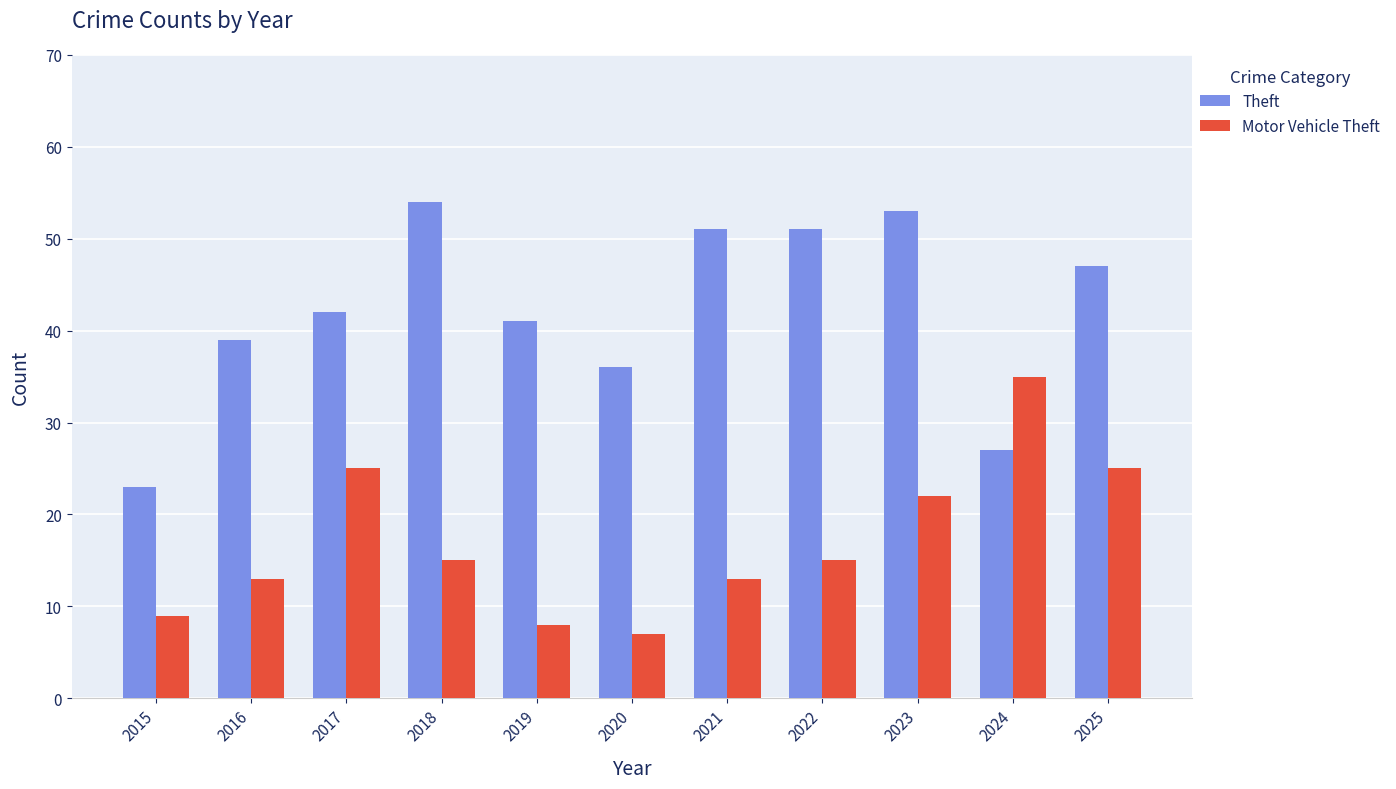

How many data points in Theft are less than 42?

5